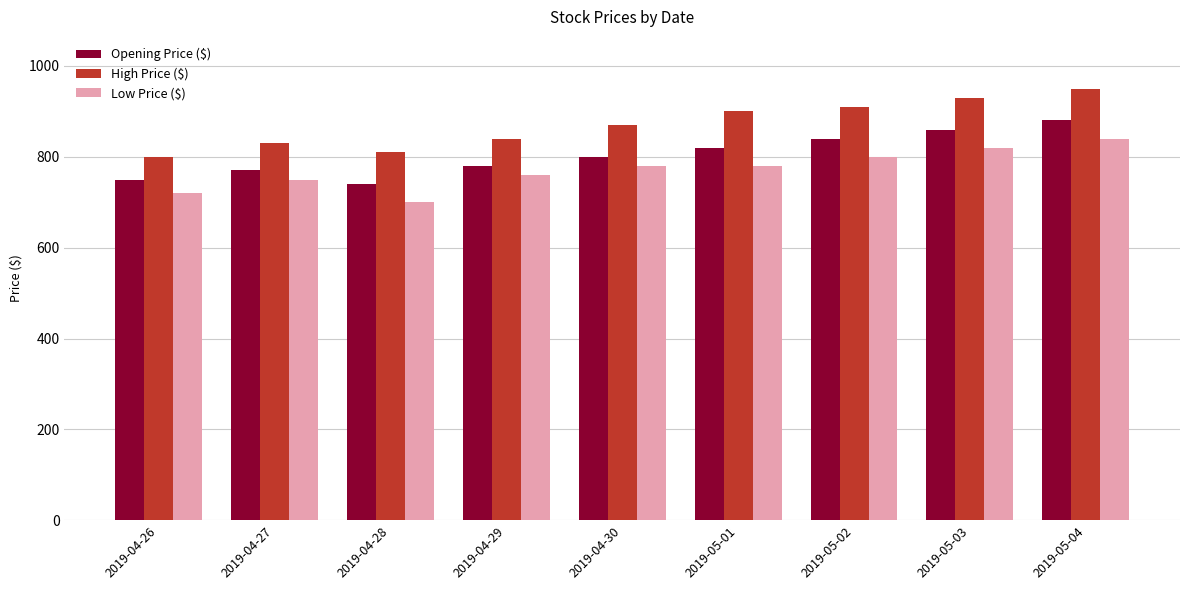

What is the difference between the High Price ($) values at 2019-04-29 and 2019-04-27?

10